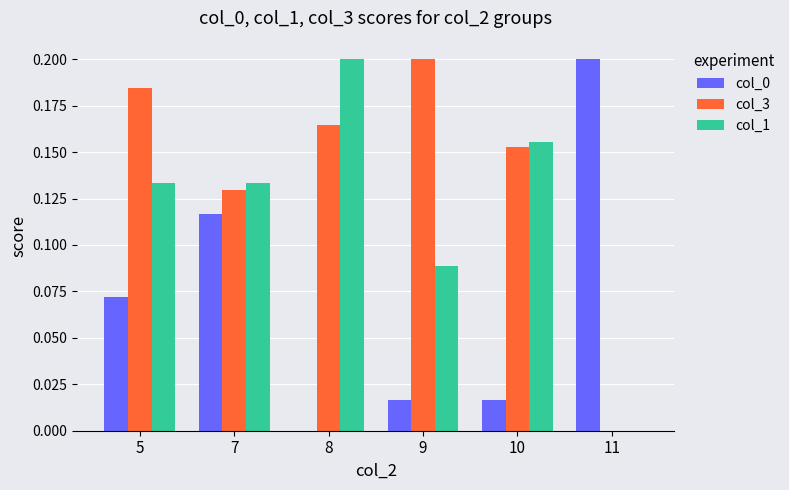

What is the sum of the col_0 values at 11 and 5?

0.3